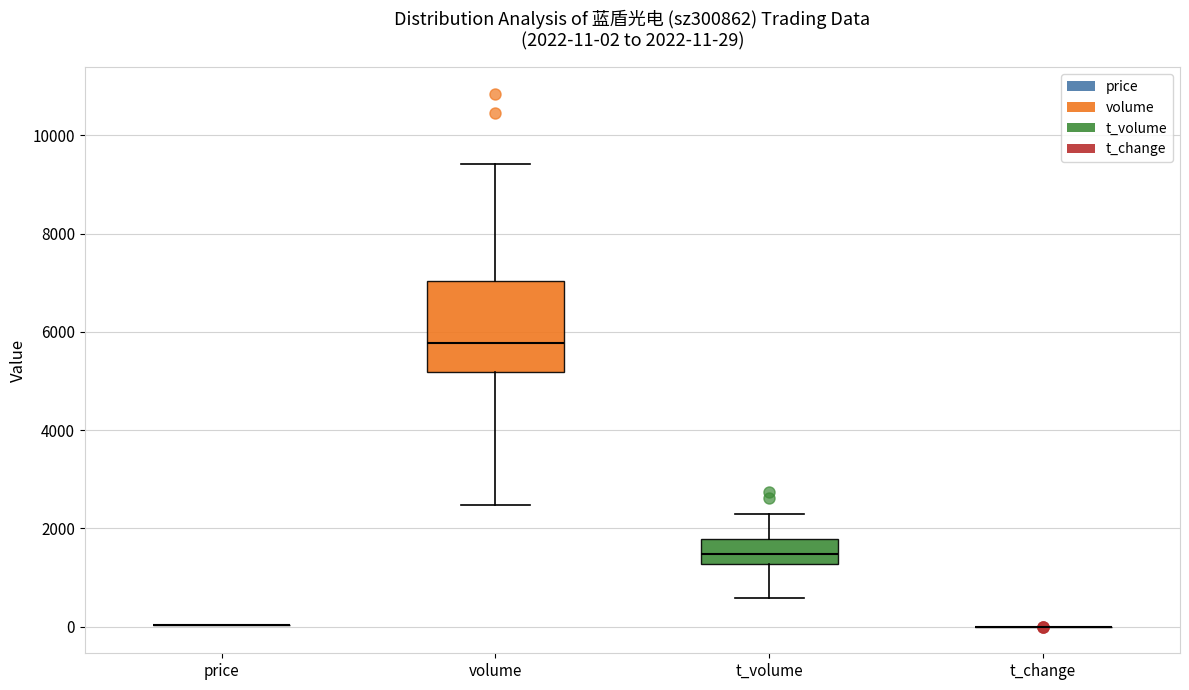

Which box is the tallest, from its lower edge to its upper edge?

volume